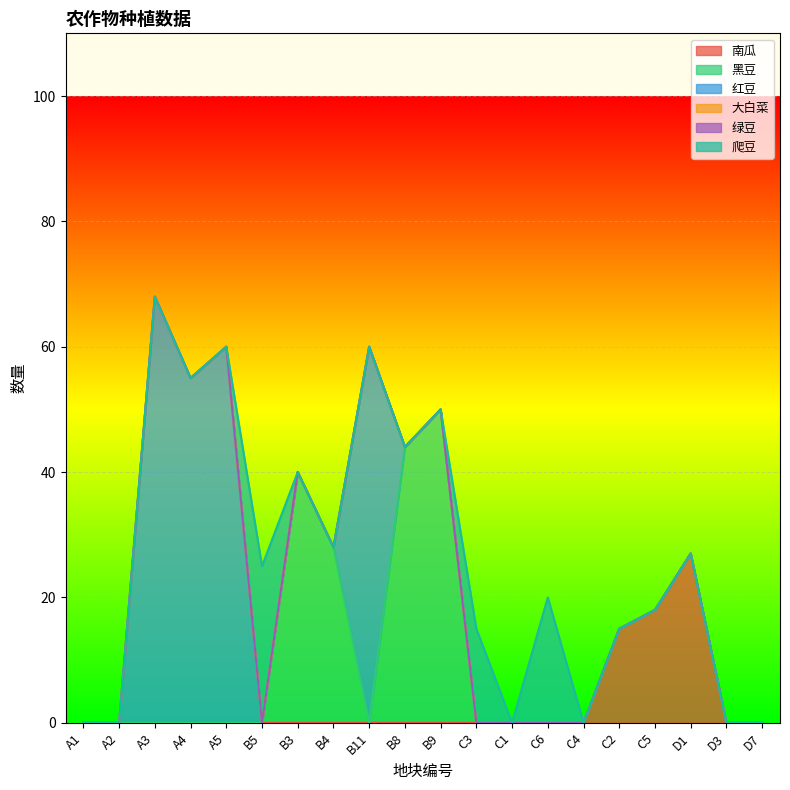

Count the number of data series in this chart.

6